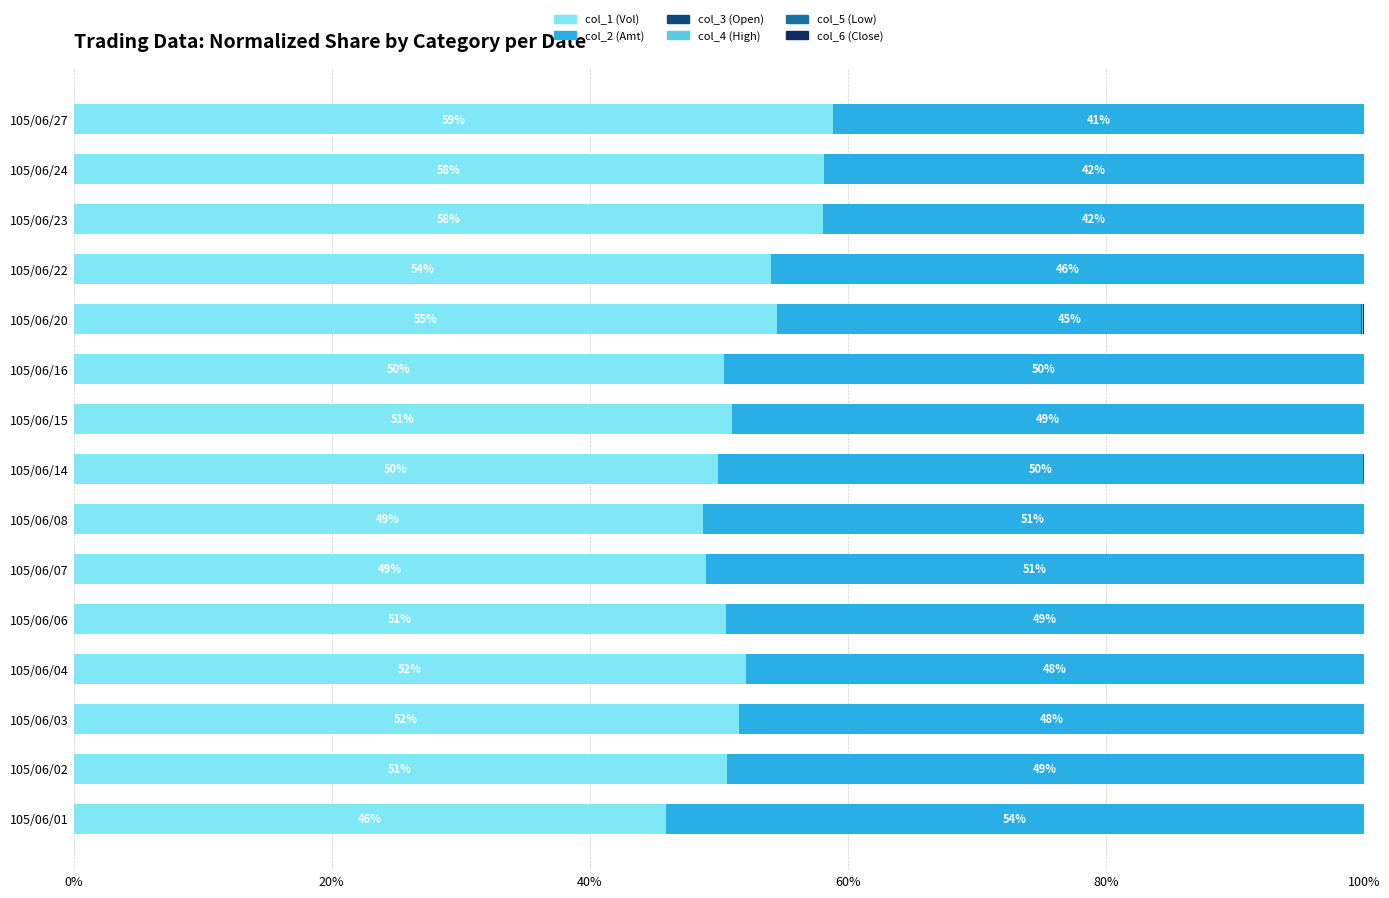

Is it true that col_1 (Vol) equals 50.5 at 105/06/06?

True